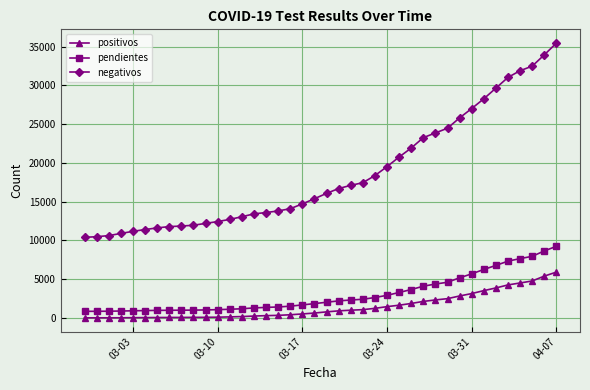

True or false: negativos and positivos cross at least once.

False